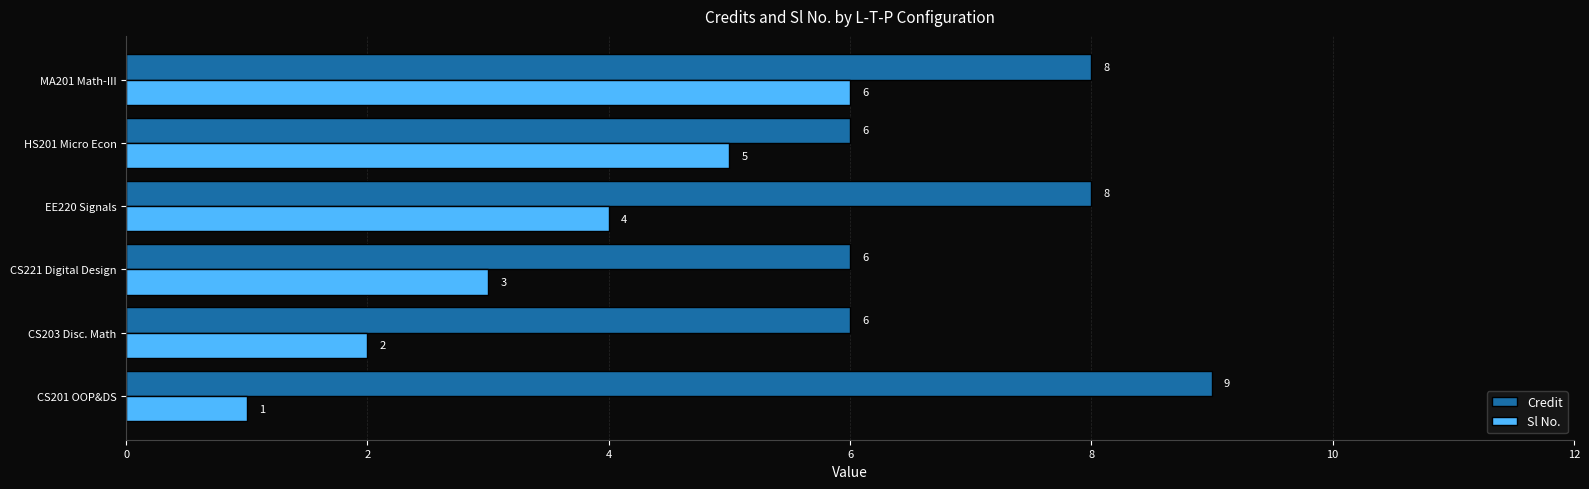

True or false: Credit has a value of 9 at CS201 OOP&DS.

True